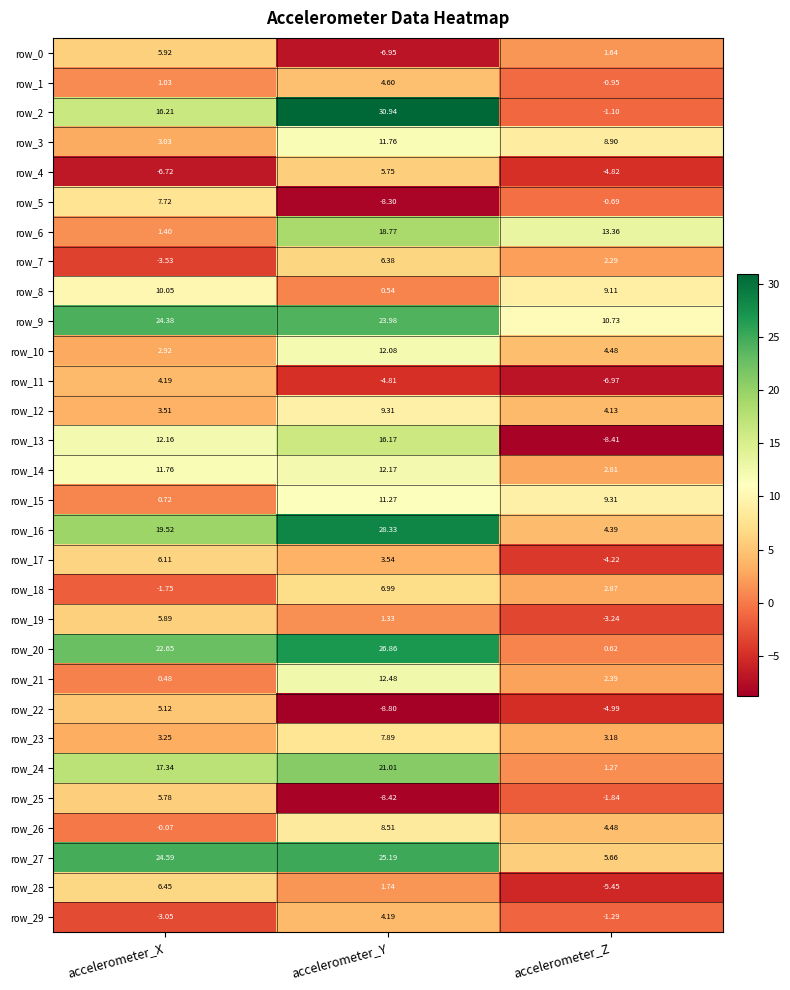

Count the number of data series in this chart.

30